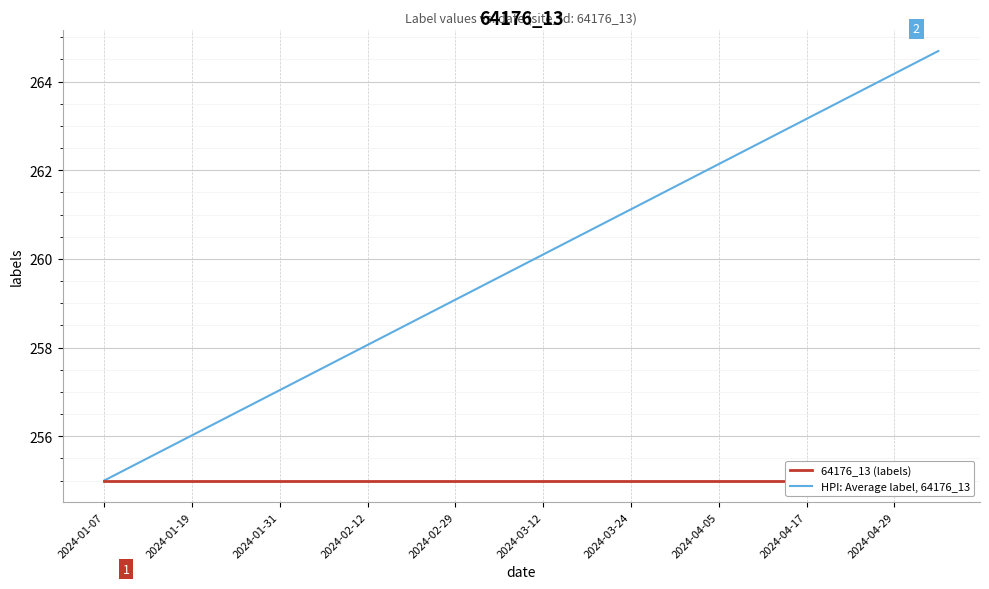

Which series has the largest total across all categories?

HPI: Average label, 64176_13